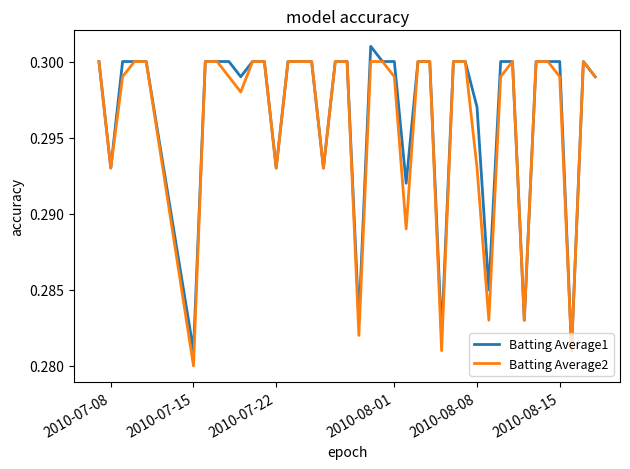

List the series in order of their peak value, lowest first.

Batting Average2, Batting Average1